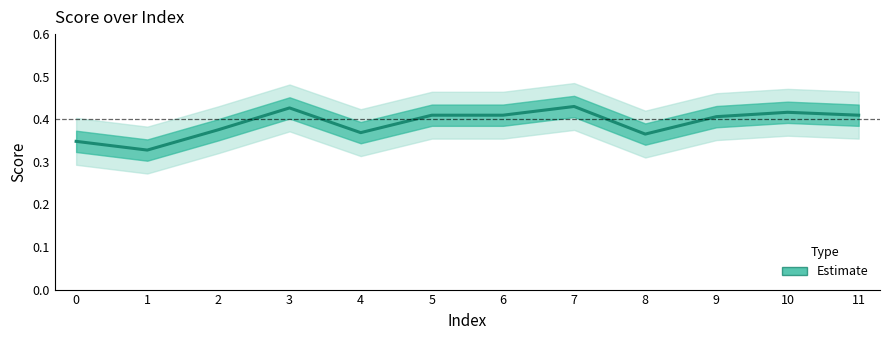

List the labels in order of value, smallest first.

1, 0, 8, 4, 2, 9, 5, 6, 11, 10, 3, 7